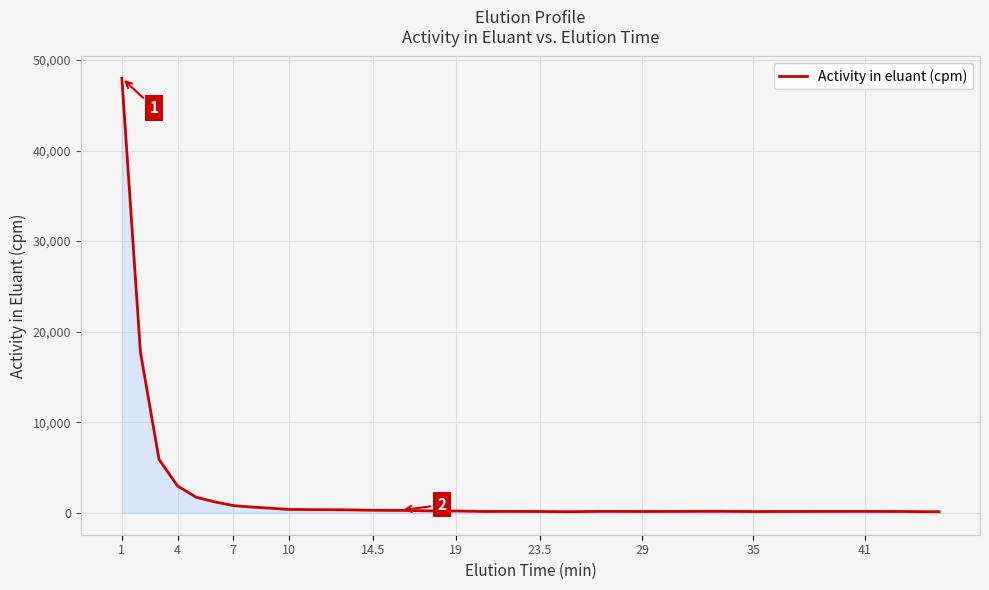

What is the maximum value shown in the chart?

47976.6